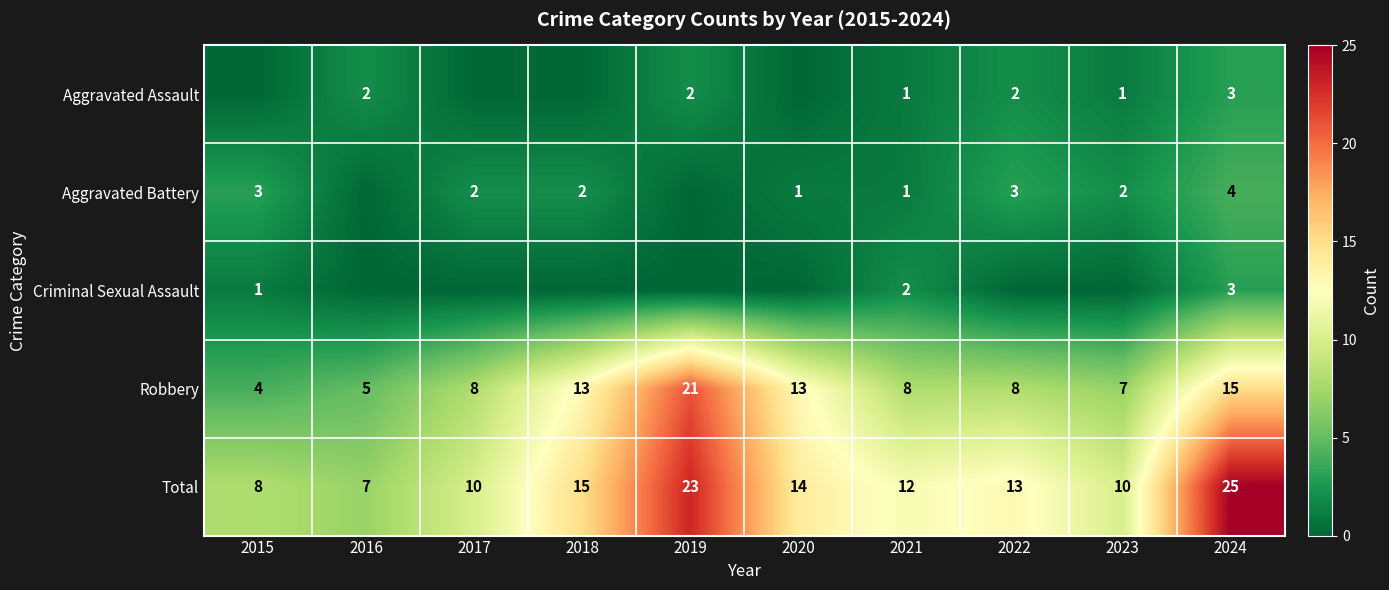

What is the sum of the Criminal Sexual Assault values at 2018 and 2015?

1